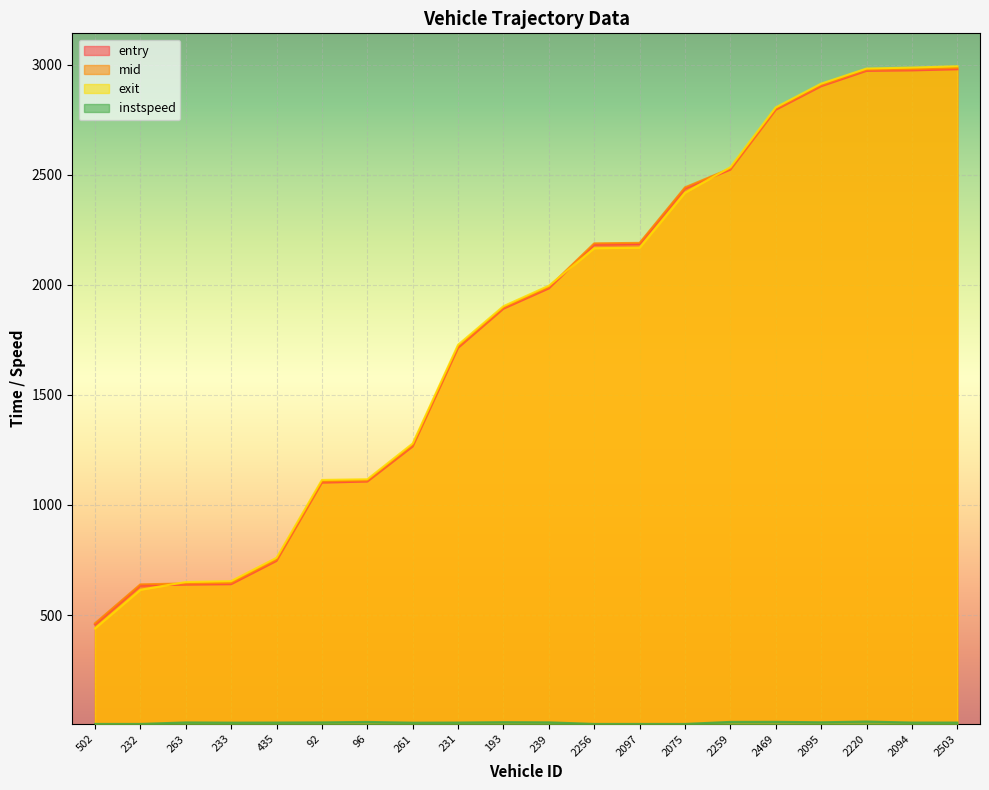

What is the average value of the entry series?

1806.9